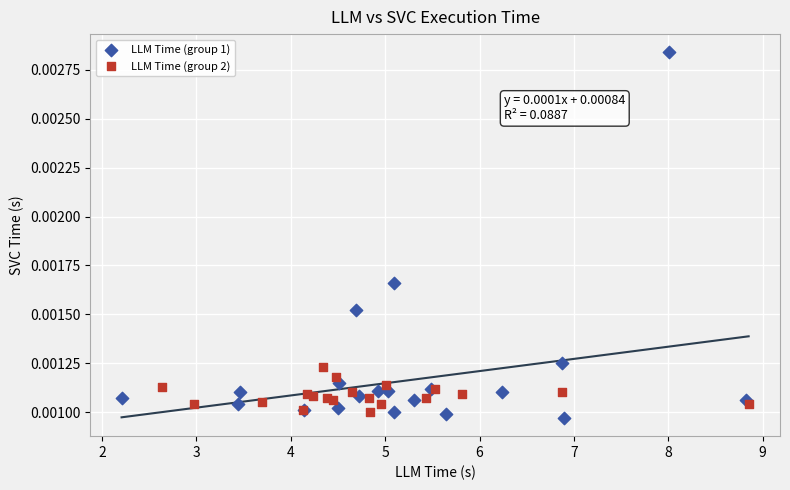

Which series has the largest Y range (max minus min)?

LLM Time (group 1)